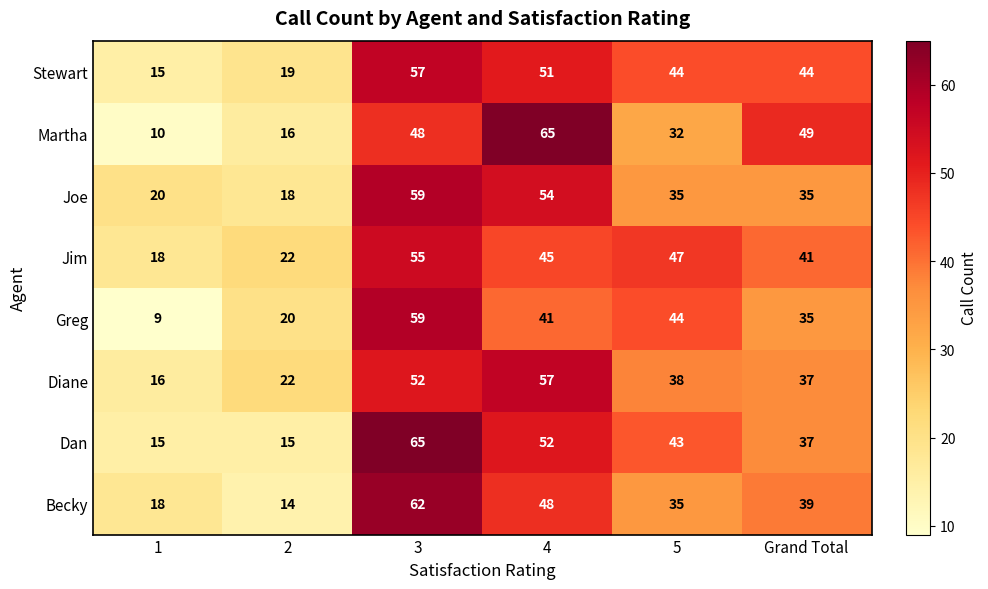

What is the minimum value shown in the chart?

9